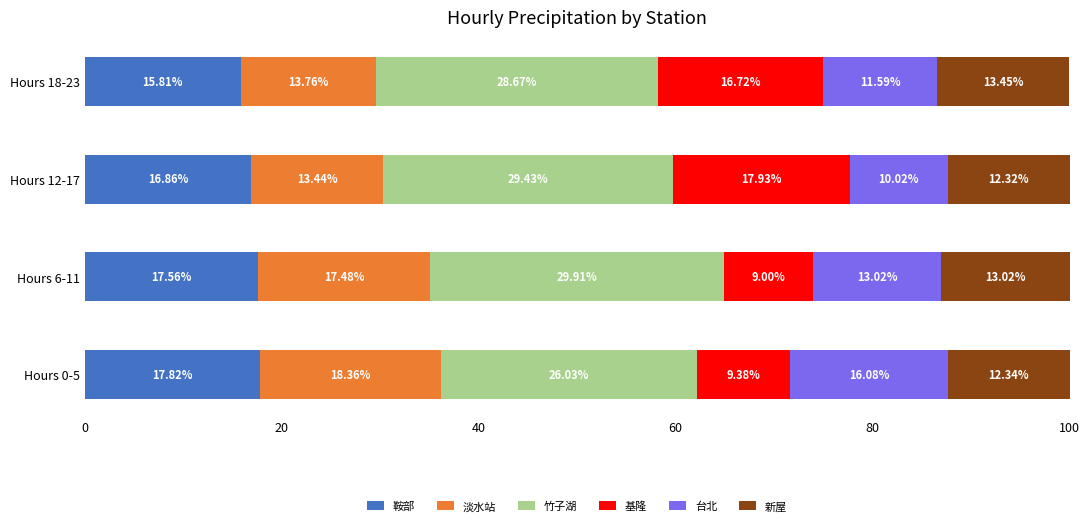

What is the total value across all series at Hours 12-17?

100.0